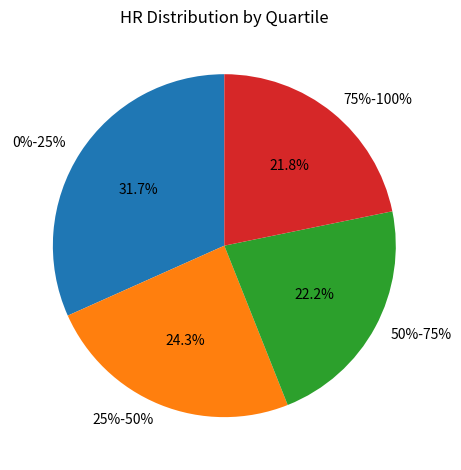

Rank the categories by value from highest to lowest.

0%-25%, 25%-50%, 50%-75%, 75%-100%